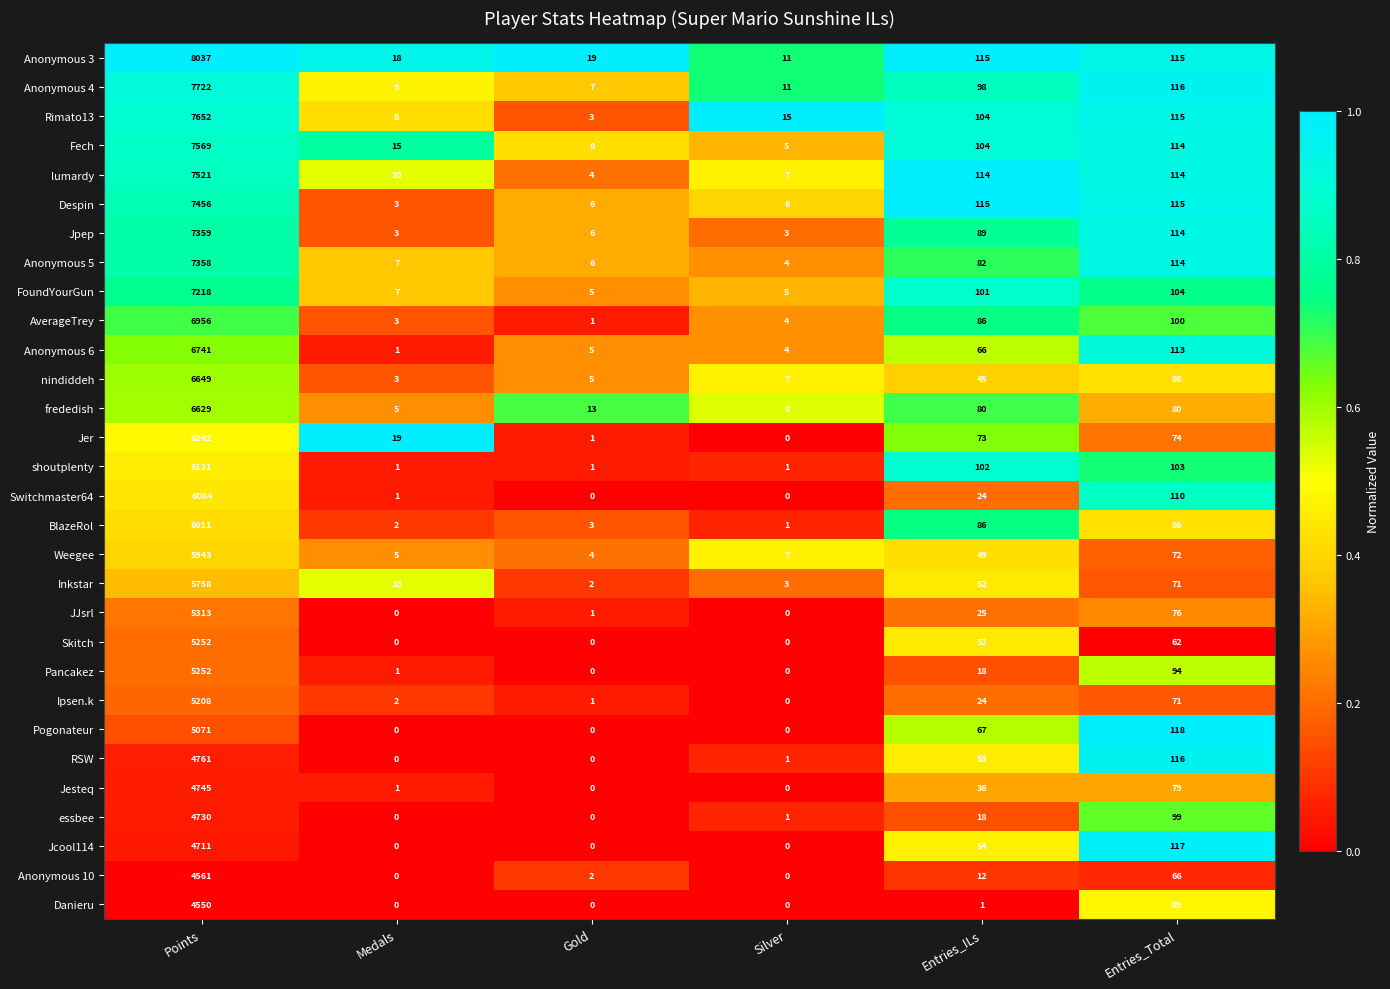

What value does the BlazeRol series have at Entries_Total, to the nearest 10?

90